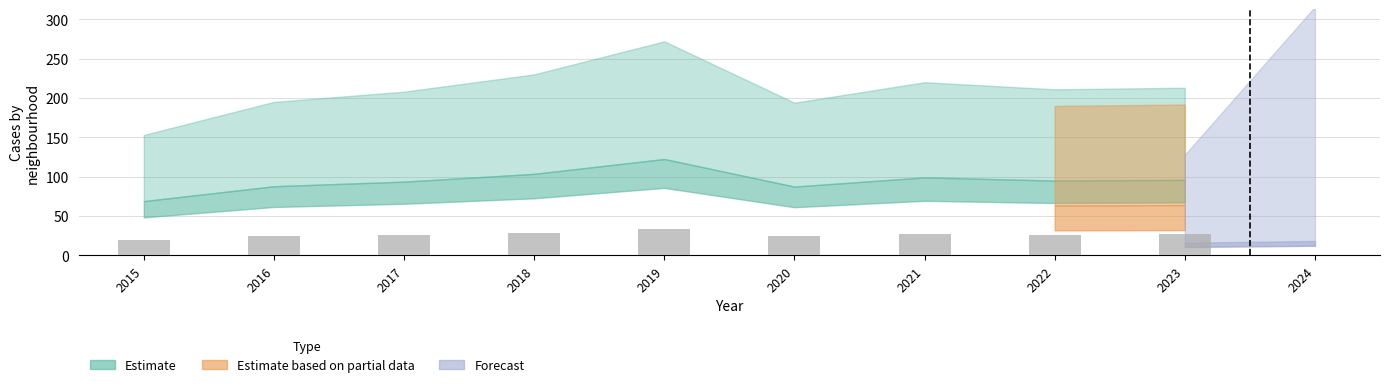

The value at 2016 is 24.4. True or false?

True